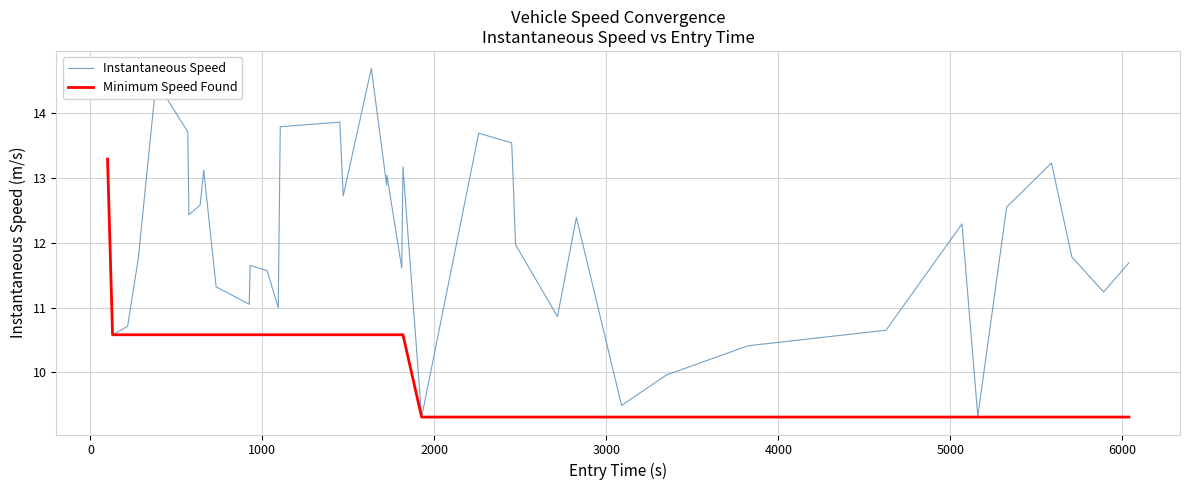

Reading right to left, extract all data points from this chart.

Instantaneous Speed: 11.7	11.2	11.8	13.2	12.6	9.3	12.3	10.7	10.4	10.0	9.5	12.4	10.9	12.0	13.1	13.5	13.7	9.3	13.2	11.6	13.0	12.9	14.7	12.7	13.9	13.8	11.0	11.6	11.7	11.1	11.3	13.1	12.6	12.4	13.7	14.5	11.8	10.7	10.6	13.3
Minimum Speed Found: 9.3	9.3	9.3	9.3	9.3	9.3	9.3	9.3	9.3	9.3	9.3	9.3	9.3	9.3	9.3	9.3	9.3	9.3	10.6	10.6	10.6	10.6	10.6	10.6	10.6	10.6	10.6	10.6	10.6	10.6	10.6	10.6	10.6	10.6	10.6	10.6	10.6	10.6	10.6	13.3